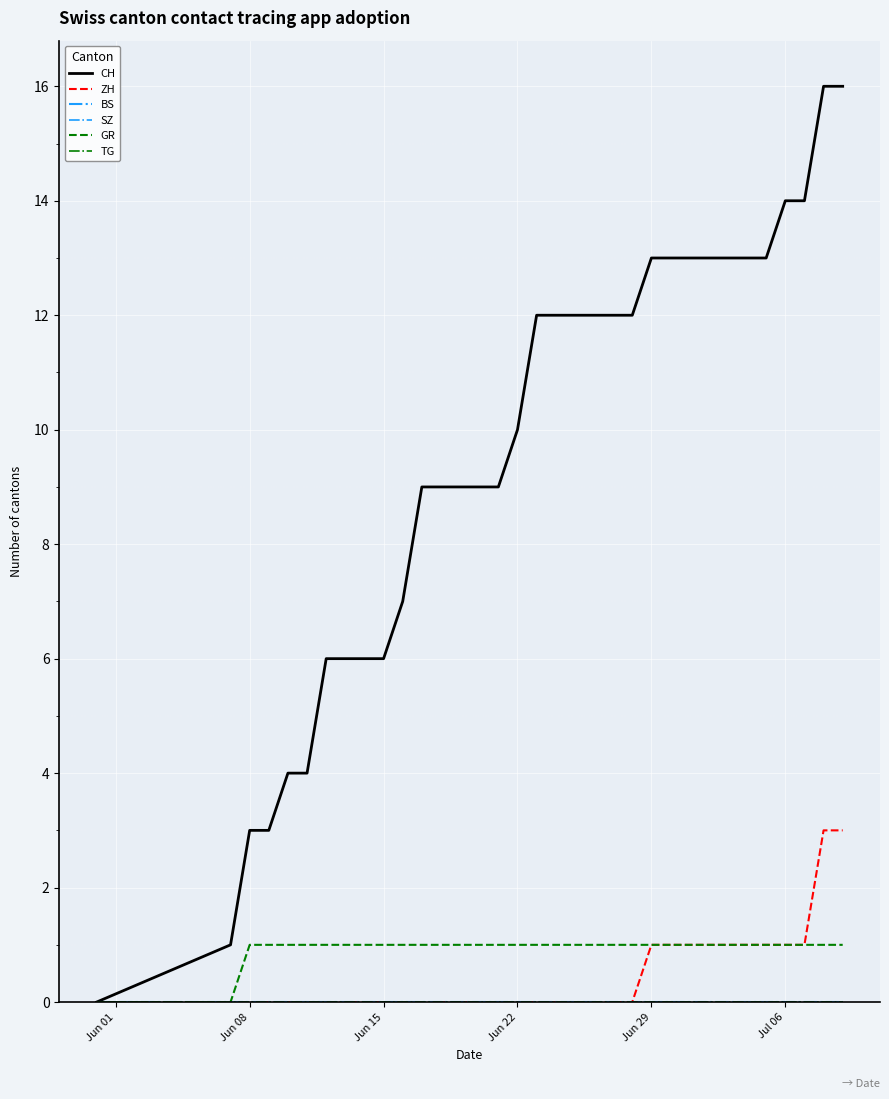

True or false: CH and TG cross at least once.

False